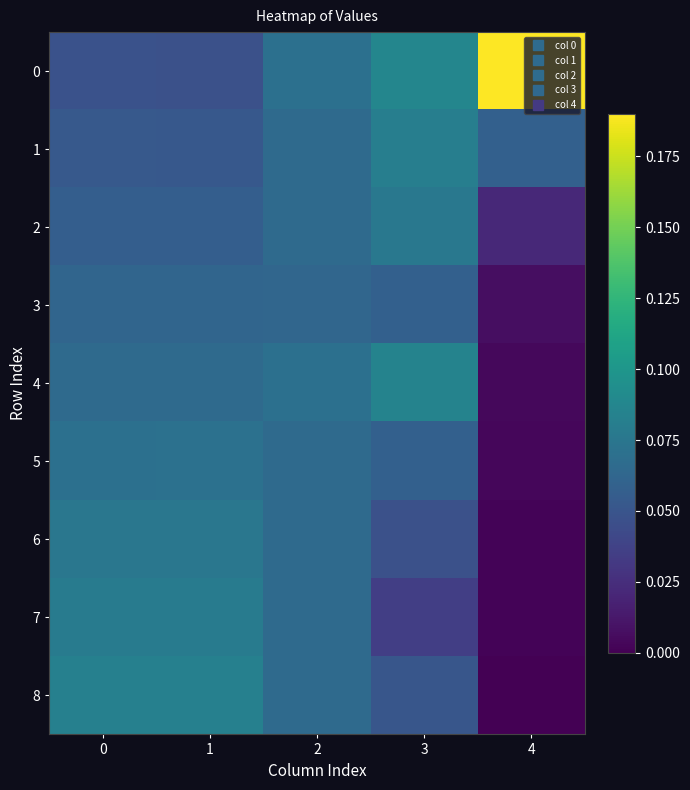

Reading left to right, extract all data points from this chart.

0: 0=0.0	1=0.0	2=0.1	3=0.1	4=0.2
1: 0=0.1	1=0.1	2=0.1	3=0.1	4=0.1
2: 0=0.1	1=0.1	2=0.1	3=0.1	4=0.0
3: 0=0.1	1=0.1	2=0.1	3=0.1	4=0.0
4: 0=0.1	1=0.1	2=0.1	3=0.1	4=0.0
5: 0=0.1	1=0.1	2=0.1	3=0.1	4=0.0
6: 0=0.1	1=0.1	2=0.1	3=0.0	4=0.0
7: 0=0.1	1=0.1	2=0.1	3=0.0	4=0.0
8: 0=0.1	1=0.1	2=0.1	3=0.1	4=0.0